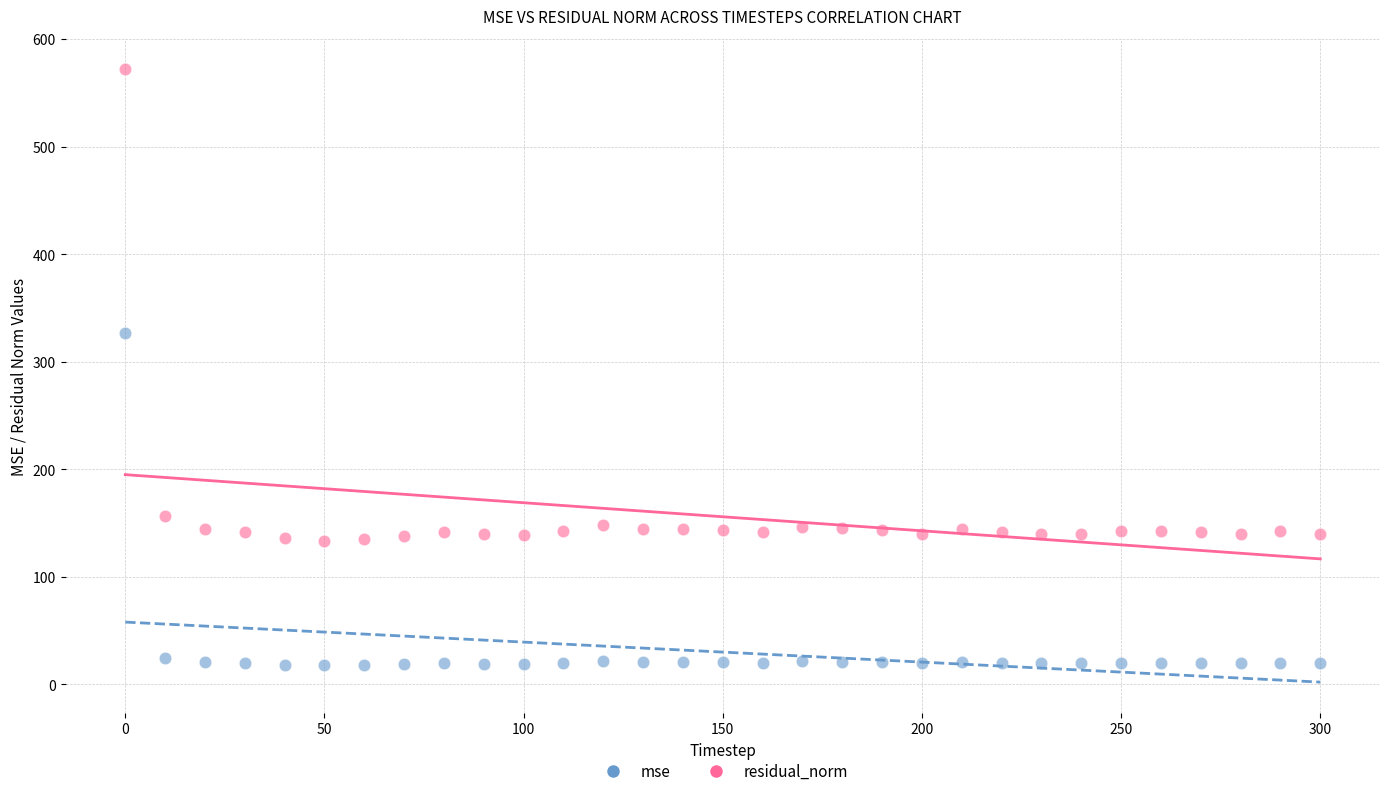

What are all the series names shown in the legend?

mse, residual_norm